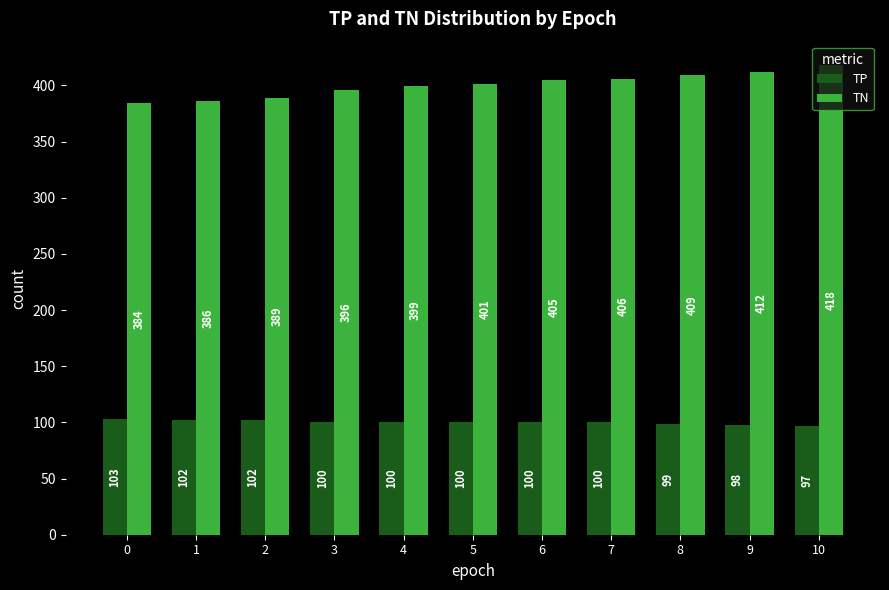

What is the greatest value displayed?

418